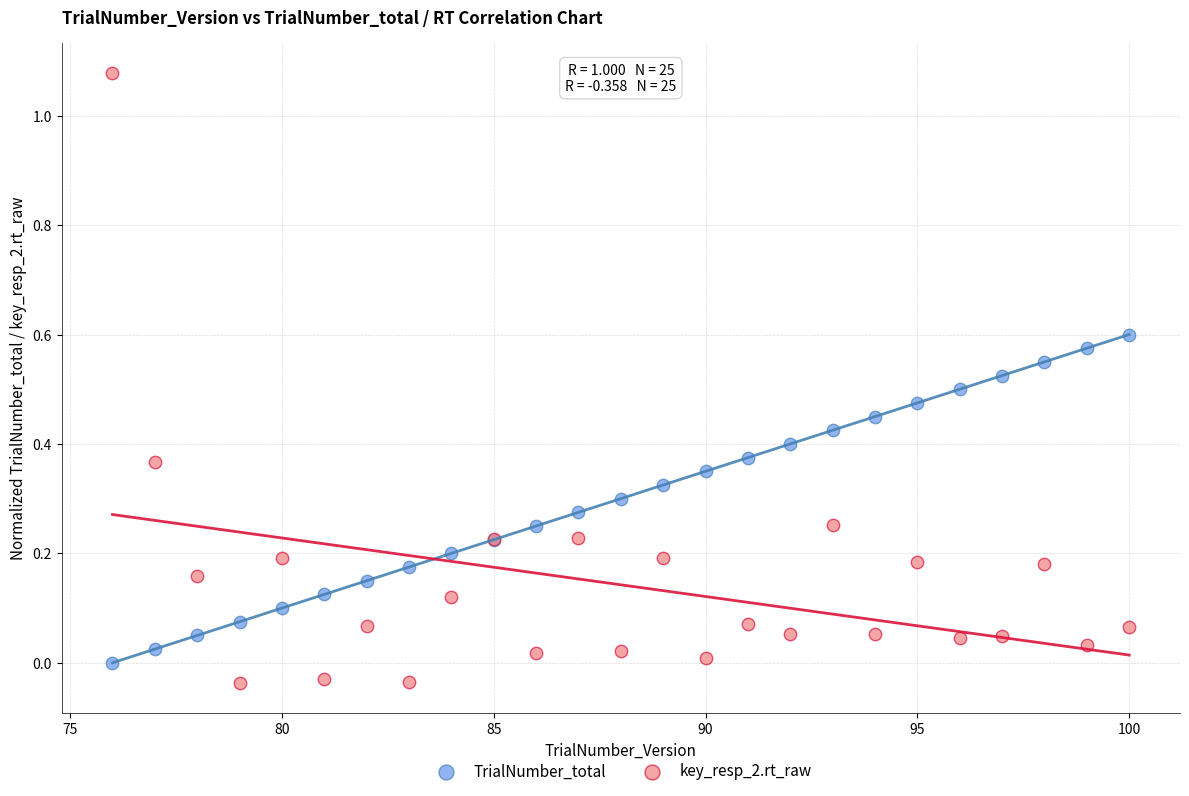

What is the X range (max minus min) for the scatter plot?

24.0